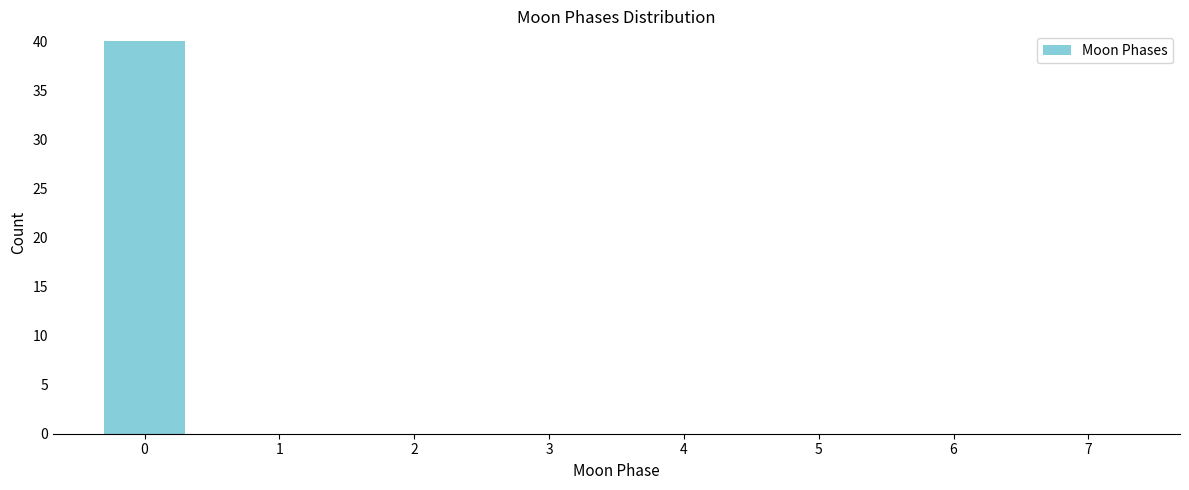

Reading right to left, extract all data points from this chart.

7=0	6=0	5=0	4=0	3=0	2=0	1=0	0=40